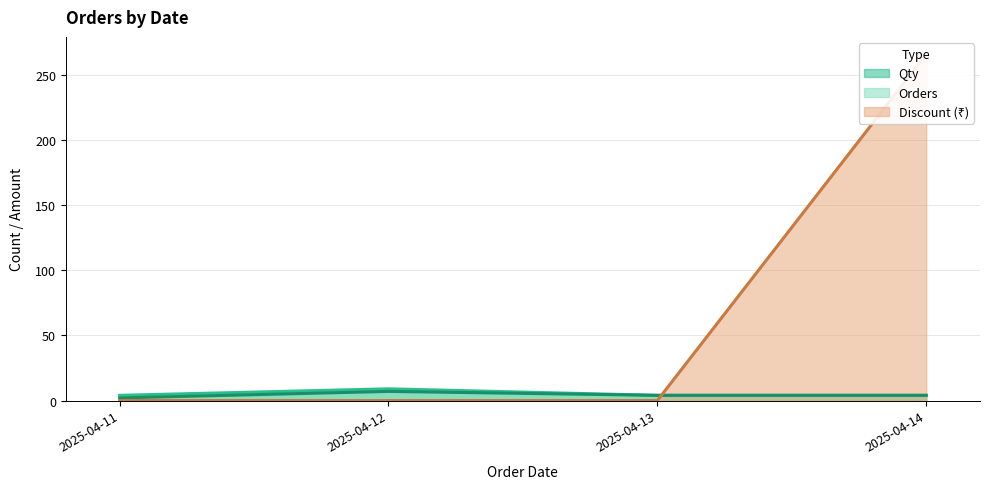

Reading left to right, extract all data points from this chart.

Qty: 2025-04-11=4	2025-04-12=9	2025-04-13=4	2025-04-14=4
Orders: 2025-04-11=2	2025-04-12=7	2025-04-13=4	2025-04-14=4
Discount: 2025-04-11=0	2025-04-12=0	2025-04-13=0	2025-04-14=266